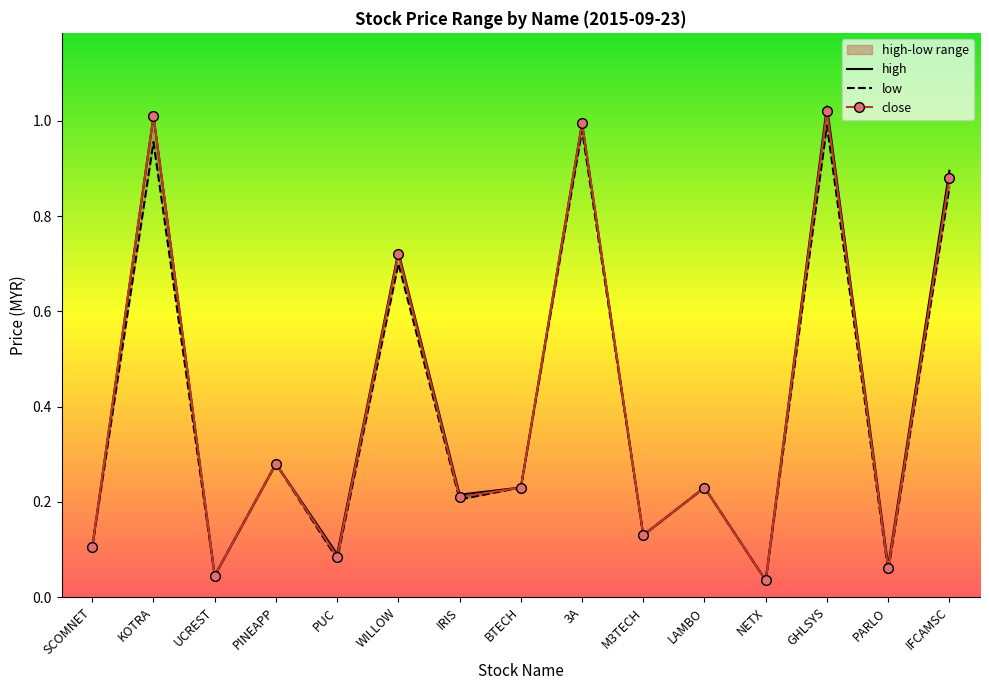

Reading left to right, list all the values displayed in this chart.

high: SCOMNET=0.1	KOTRA=1.0	UCREST=0.0	PINEAPP=0.3	PUC=0.1	WILLOW=0.7	IRIS=0.2	BTECH=0.2	3A=1.0	M3TECH=0.1	LAMBO=0.2	NETX=0.0	GHLSYS=1.0	PARLO=0.1	IFCAMSC=0.9
low: SCOMNET=0.1	KOTRA=1.0	UCREST=0.0	PINEAPP=0.3	PUC=0.1	WILLOW=0.7	IRIS=0.2	BTECH=0.2	3A=1.0	M3TECH=0.1	LAMBO=0.2	NETX=0.0	GHLSYS=1.0	PARLO=0.1	IFCAMSC=0.9
close: SCOMNET=0.1	KOTRA=1.0	UCREST=0.0	PINEAPP=0.3	PUC=0.1	WILLOW=0.7	IRIS=0.2	BTECH=0.2	3A=1.0	M3TECH=0.1	LAMBO=0.2	NETX=0.0	GHLSYS=1.0	PARLO=0.1	IFCAMSC=0.9